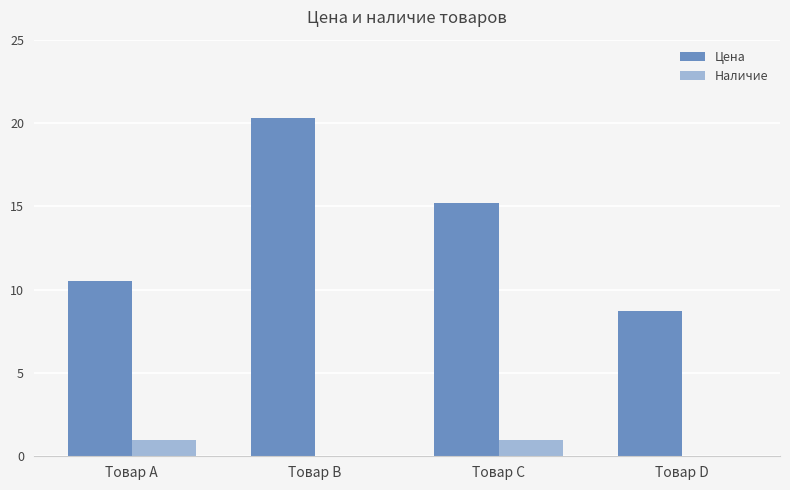

Does the chart contain stacked bars?

No